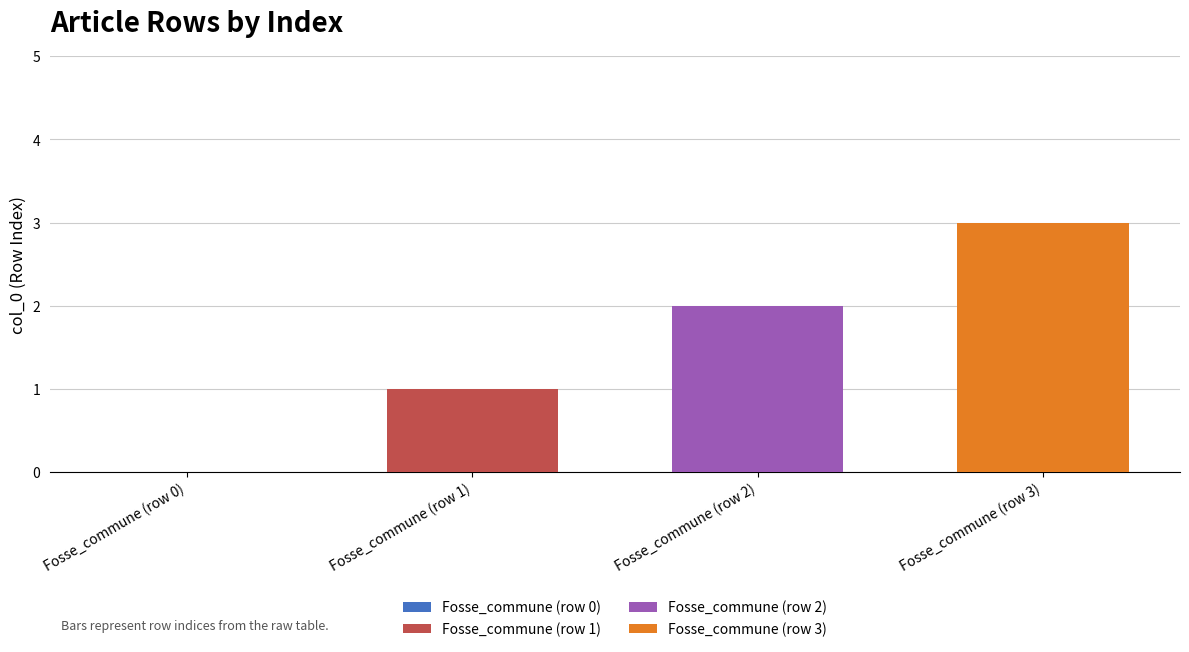

The value at Fosse_commune (row 2) is 1. True or false?

False